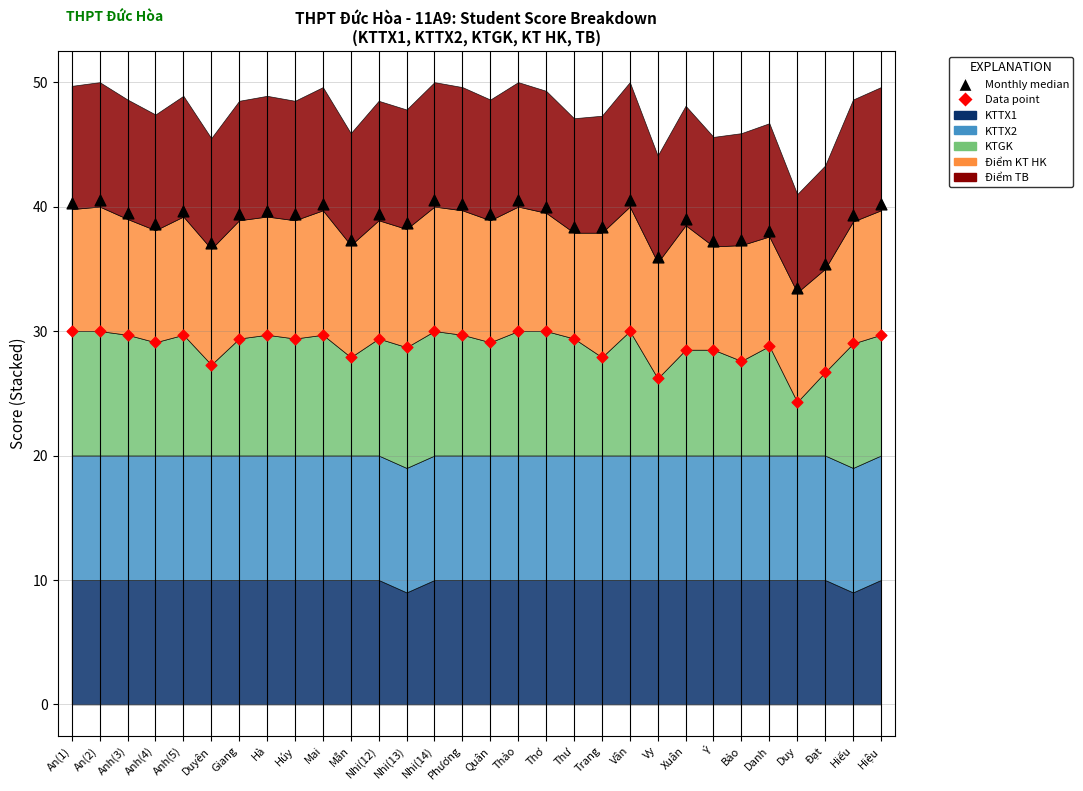

Which series contains the highest Y value?

Monthly median